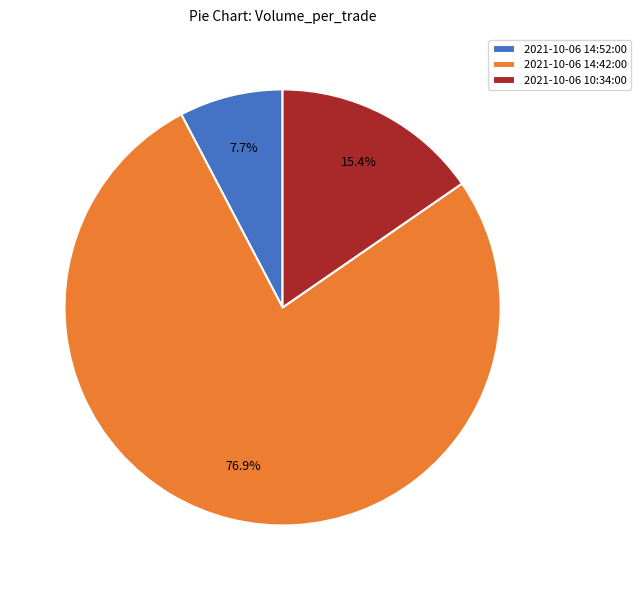

To the nearest percent, what is the combined percentage of 2021-10-06 10:34:00 and 2021-10-06 14:42:00?

92%